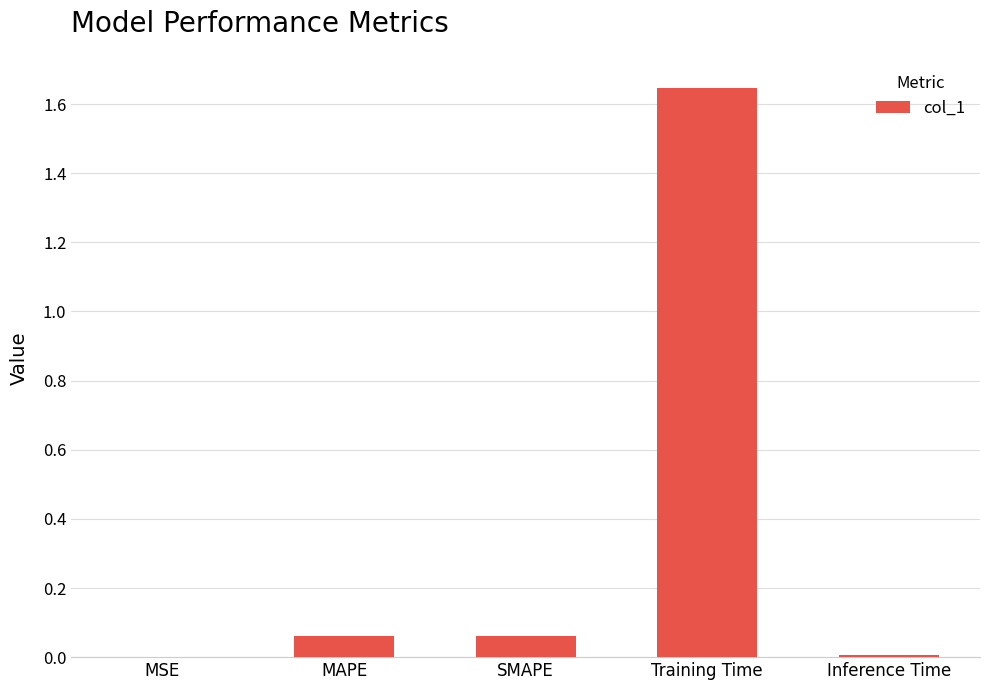

What is the sum of all values?

1.8